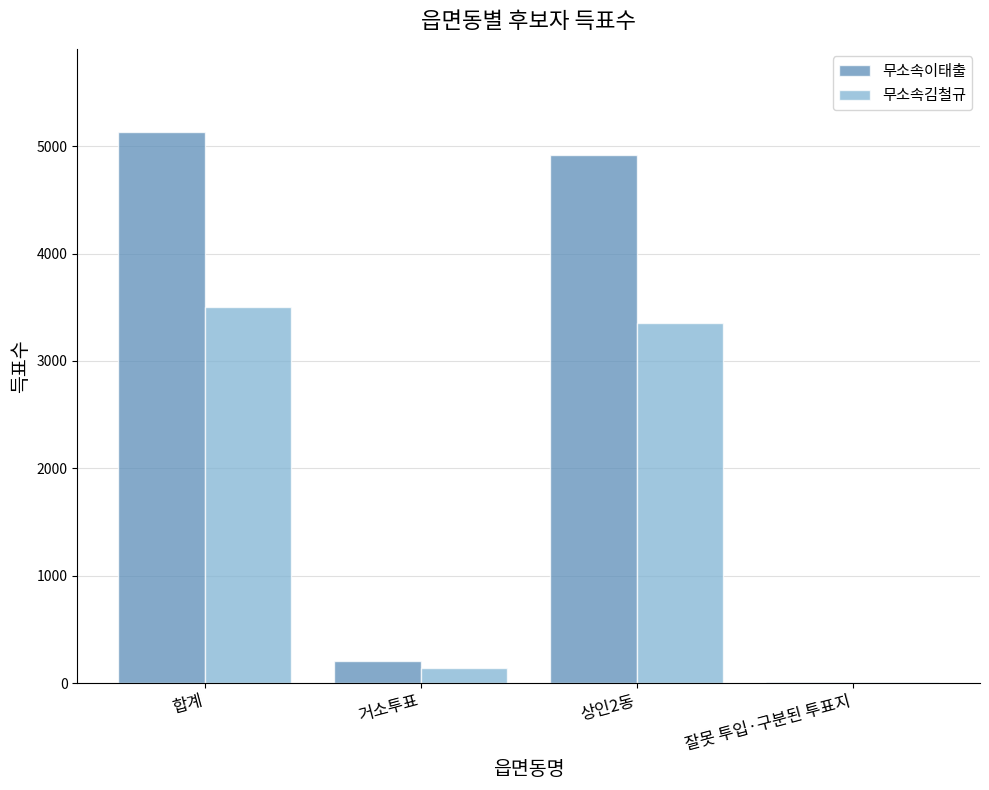

At which category is the sum across all series the highest?

합계